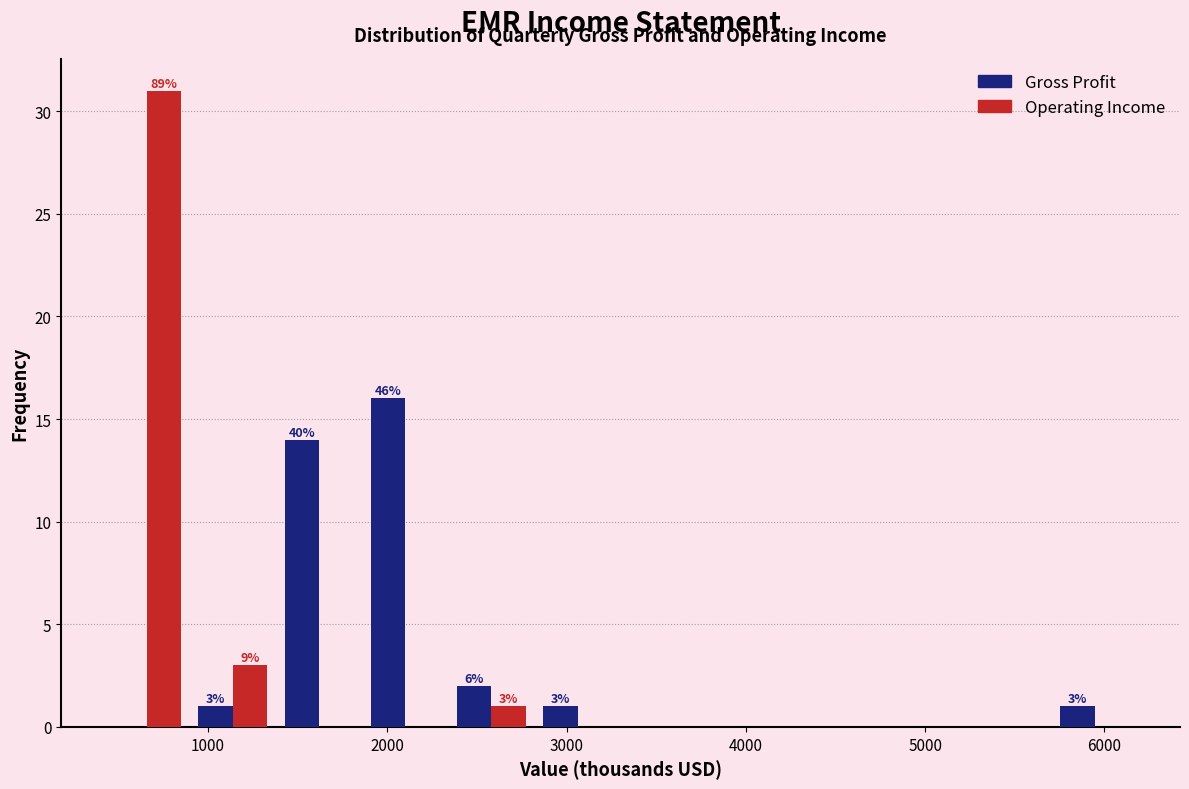

In the Operating Income series, which range on the x-axis has the tallest bar?

400 to 900